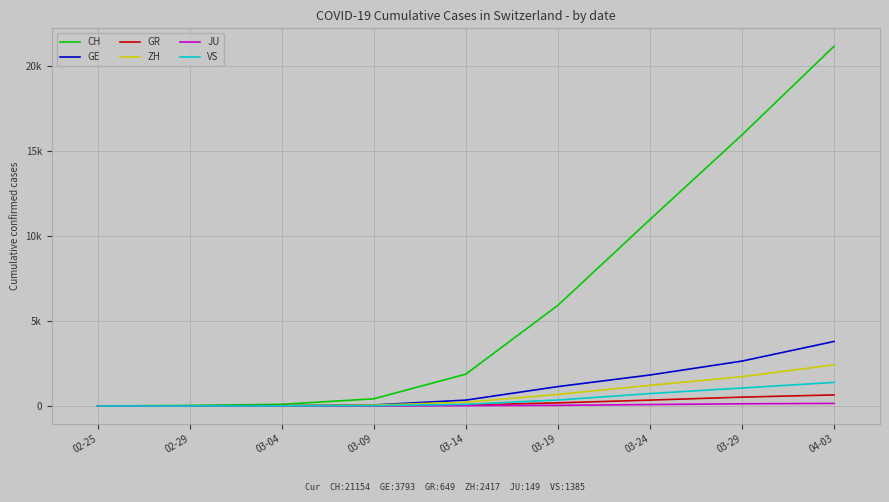

What are all the series names shown in the legend?

CH, GE, GR, ZH, JU, VS